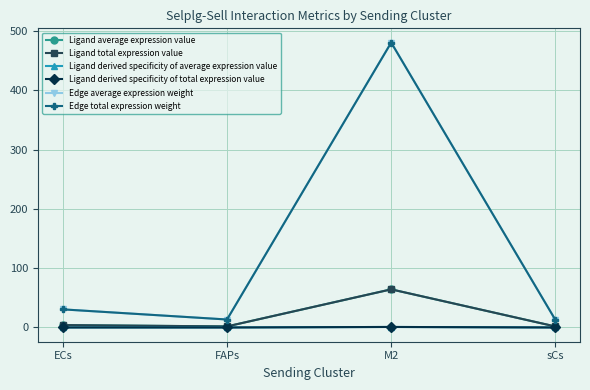

Is this an area chart (filled region under the line)?

No